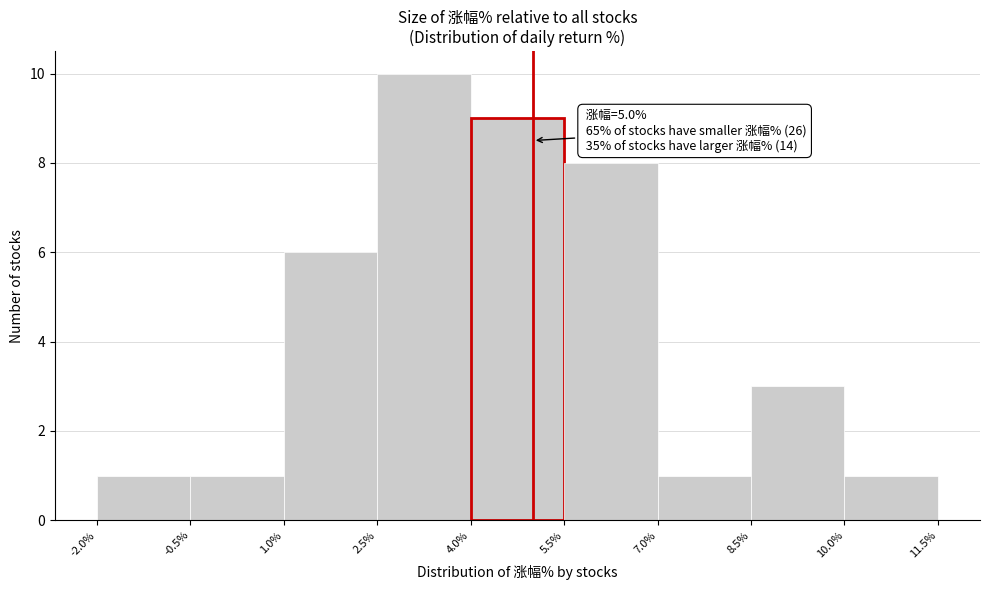

Which range on the x-axis has the tallest bar?

2.5% to 4.0%